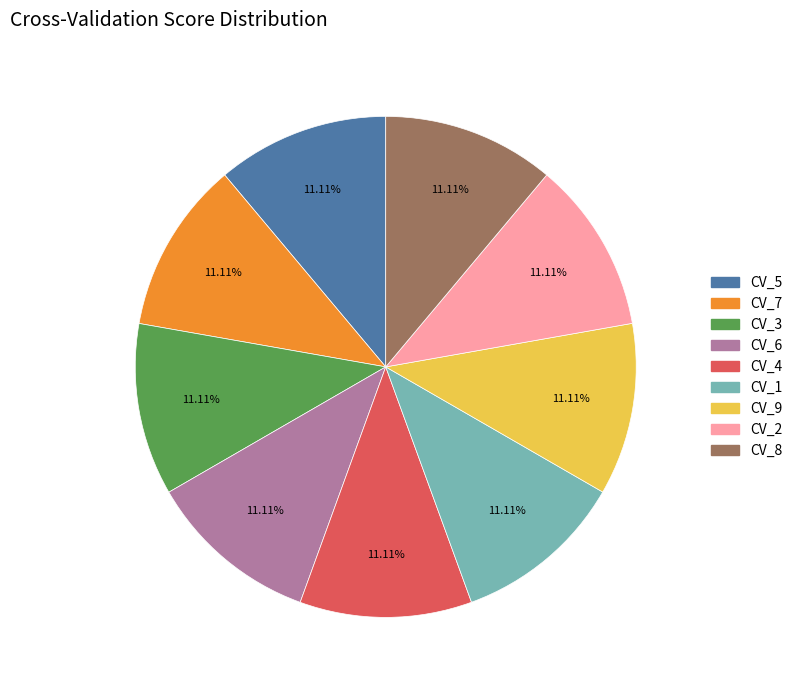

The CV_8 slice represents 11% of the pie. True or false?

True